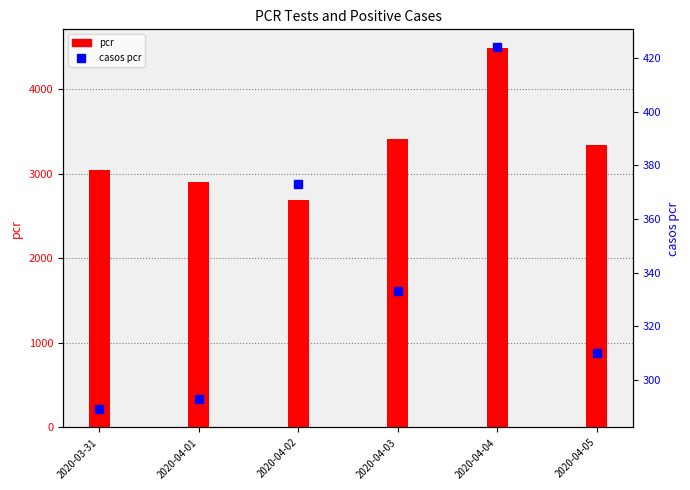

What is the average value of the casos pcr series?

337